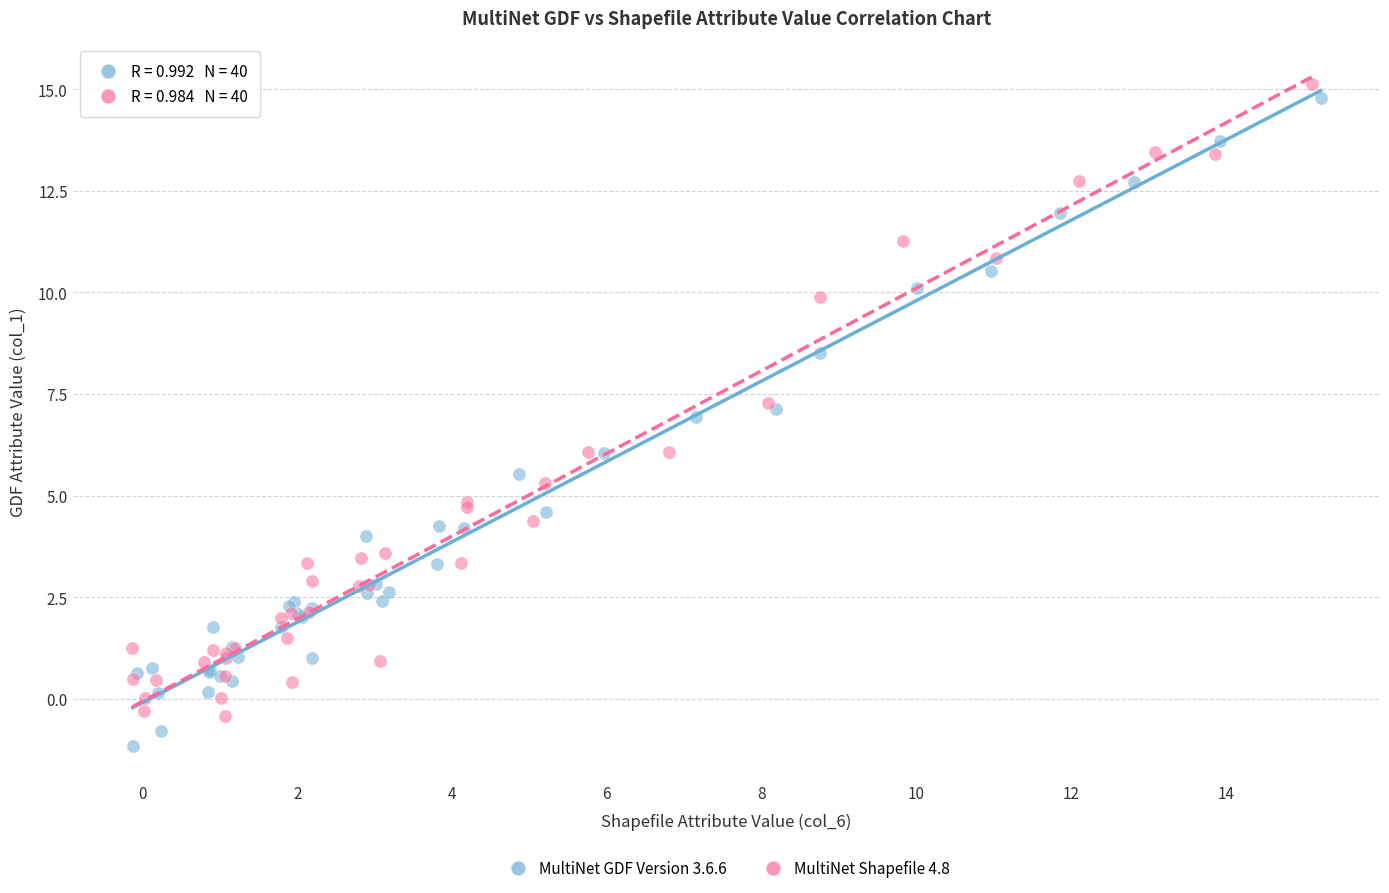

Which series has the largest Y range (max minus min)?

MultiNet GDF Version 3.6.6